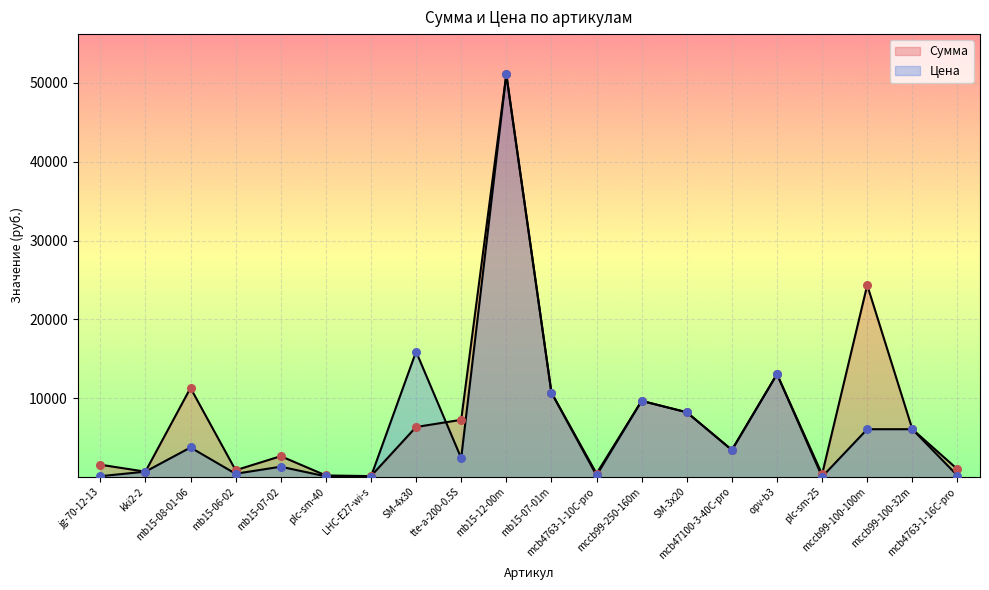

Which series has the largest total across all categories?

Сумма